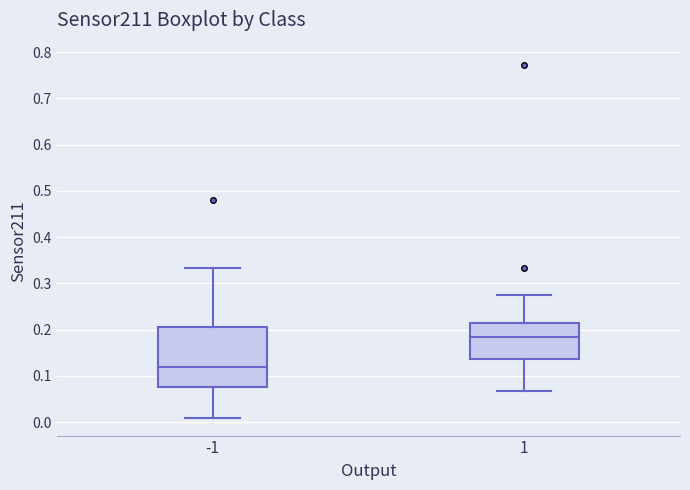

Where does the upper whisker of the box at x = -1 end on the y-axis? The values are not printed on the chart, so give them approximately, as read against the axis.

0.33